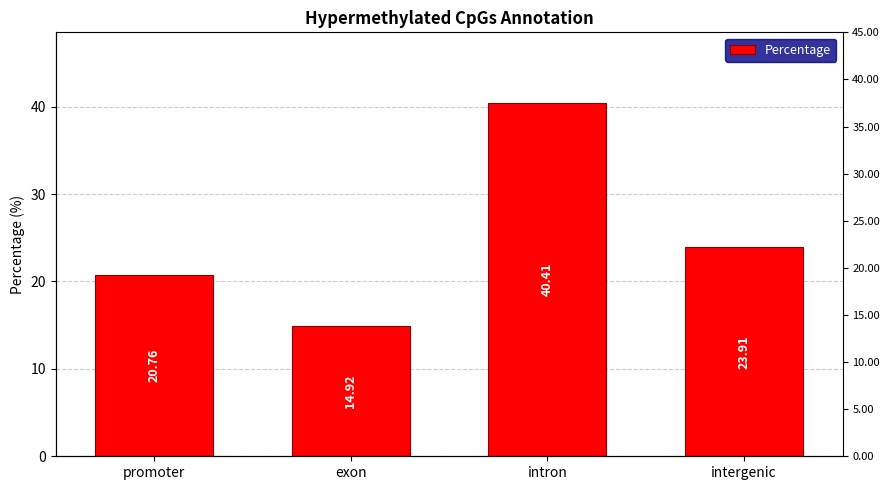

List the labels in order of value, largest first.

intron, intergenic, promoter, exon